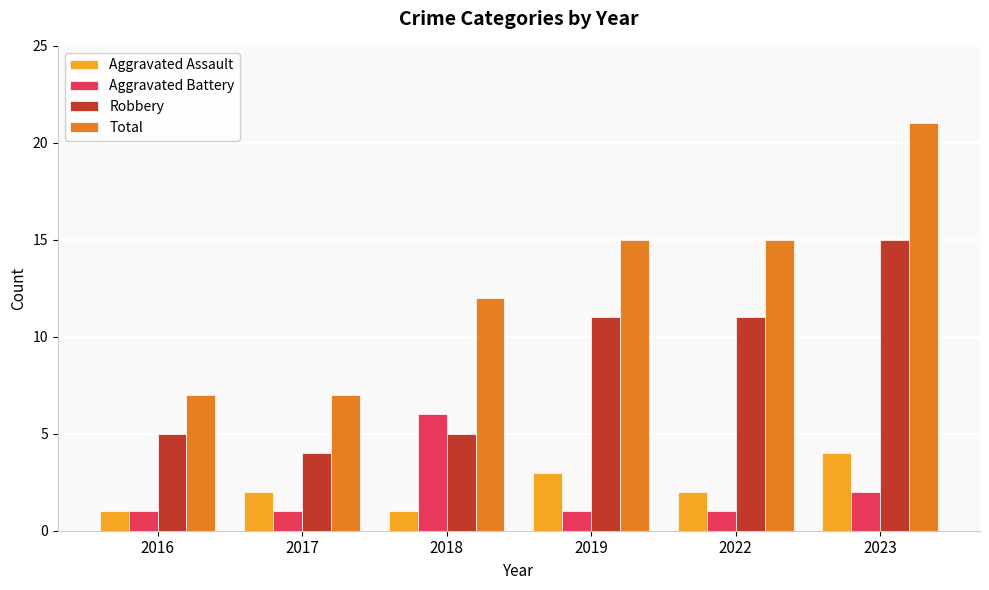

Are the bars grouped side by side (vs. stacked)?

Yes